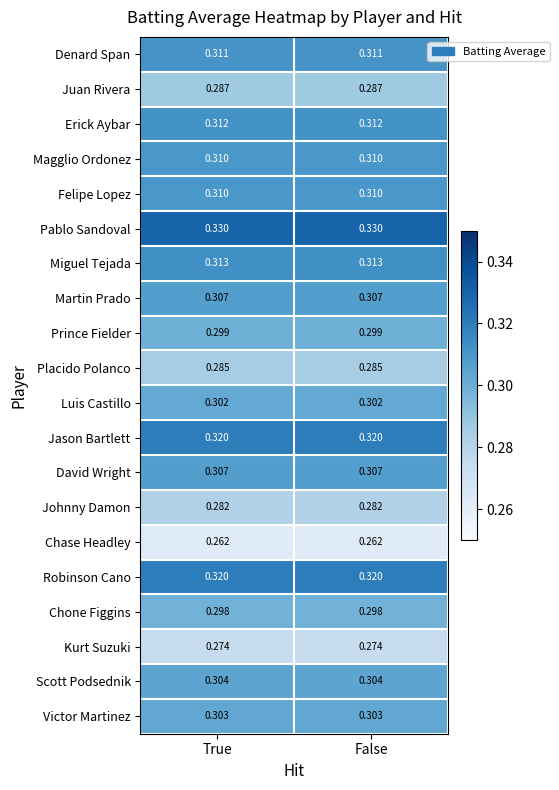

What is the total value across all series at True?

6.0